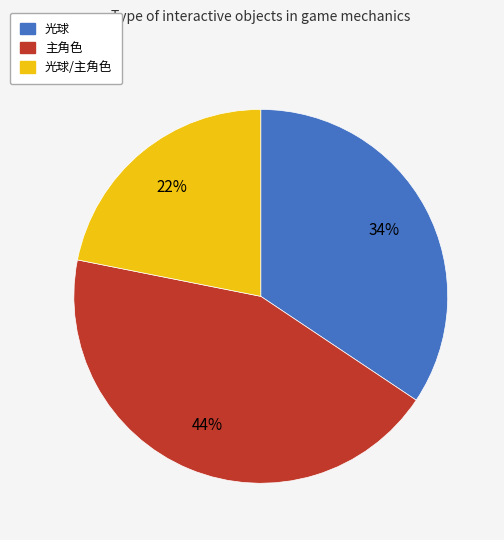

Does any single category account for the majority?

No